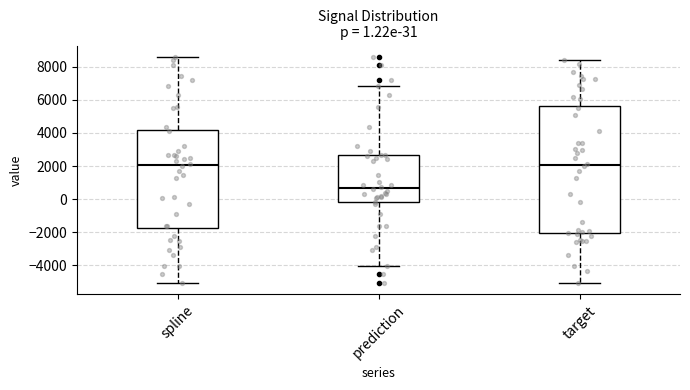

Which box has the lowest median line?

prediction